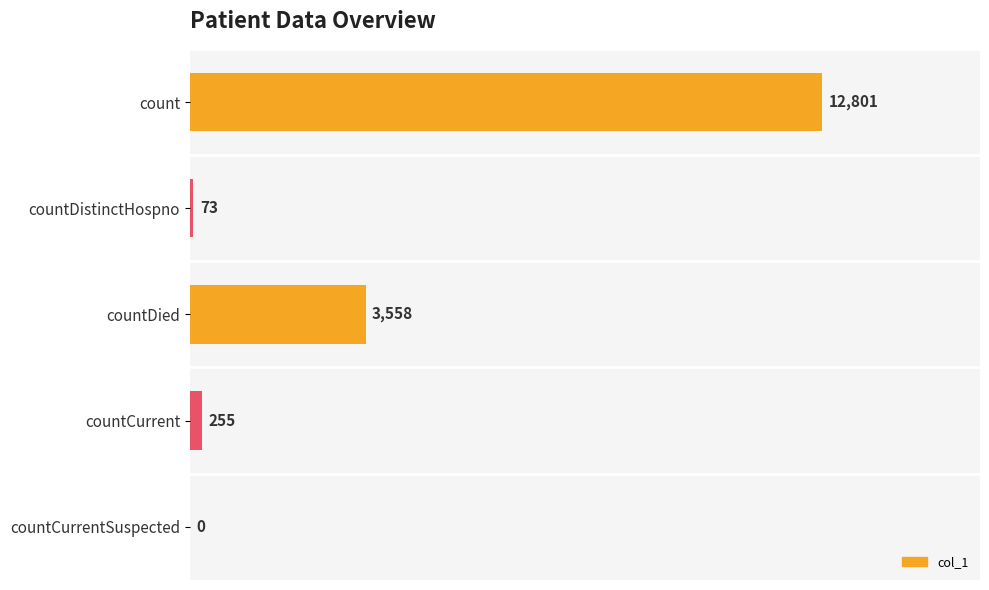

Which has a higher value, countDied or count?

count